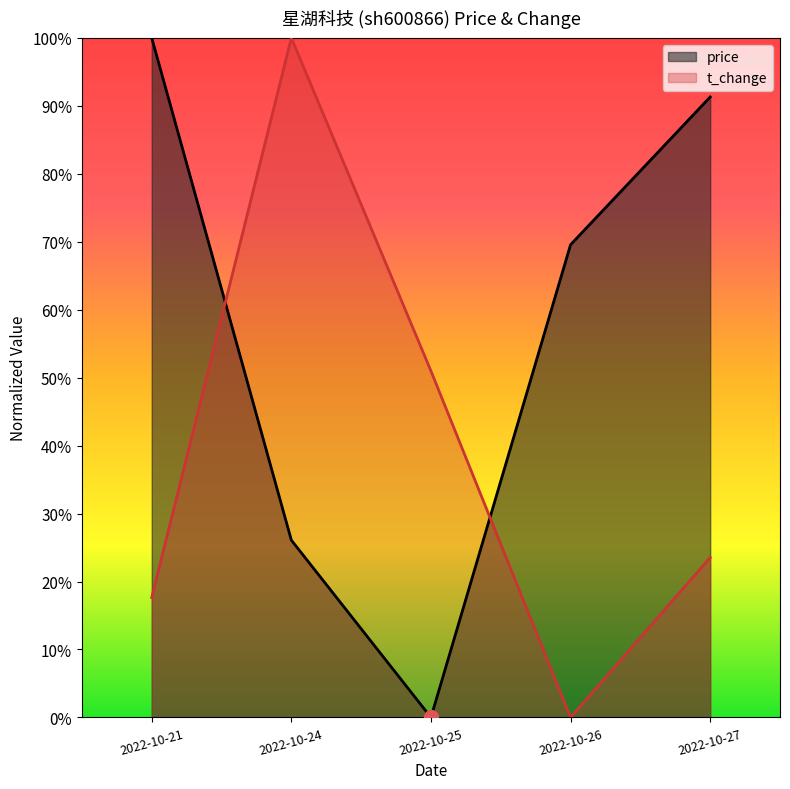

Rank the series at 2022-10-27 from lowest to highest value.

t_change, price